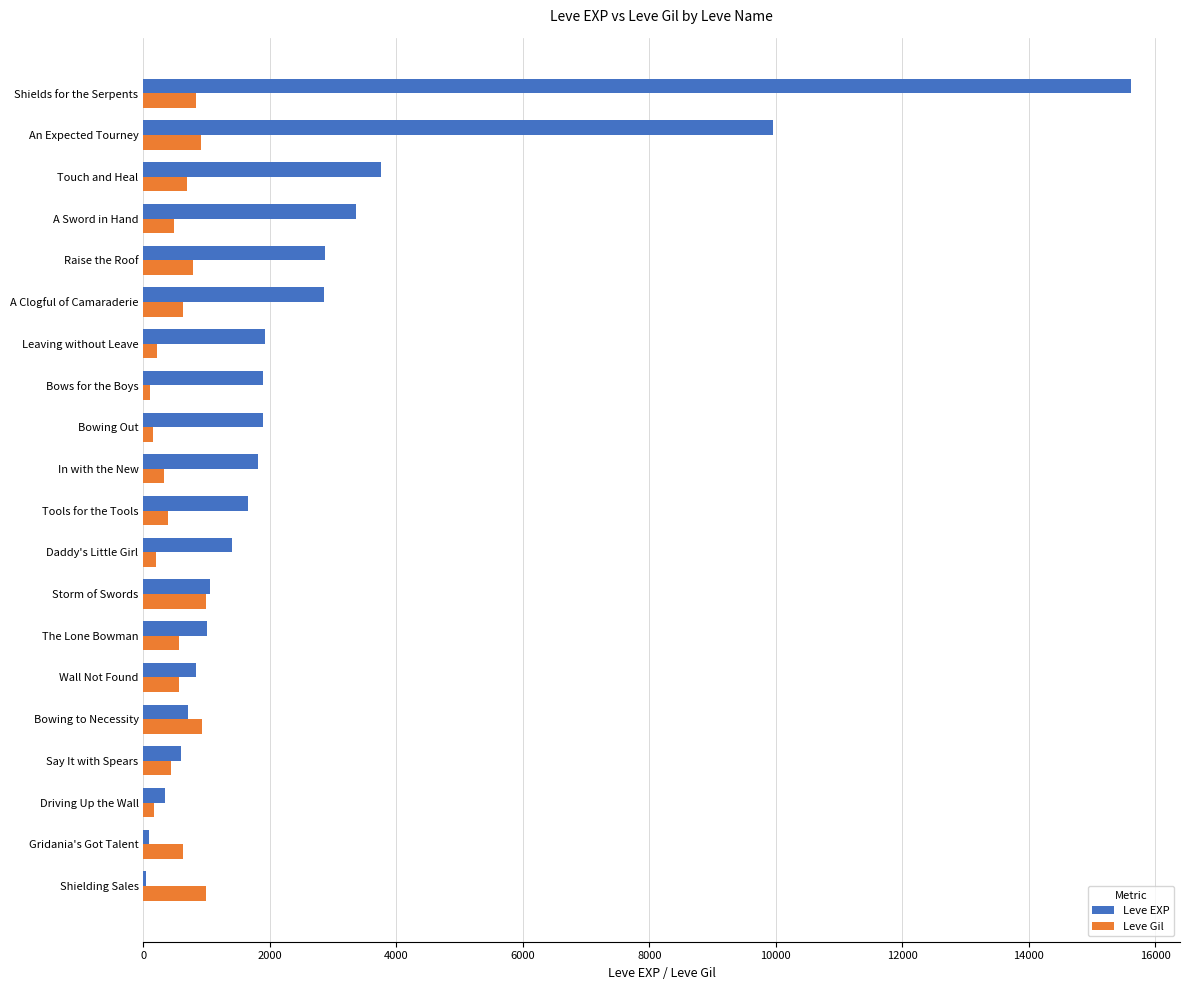

What is the maximum value shown in the chart?

15611